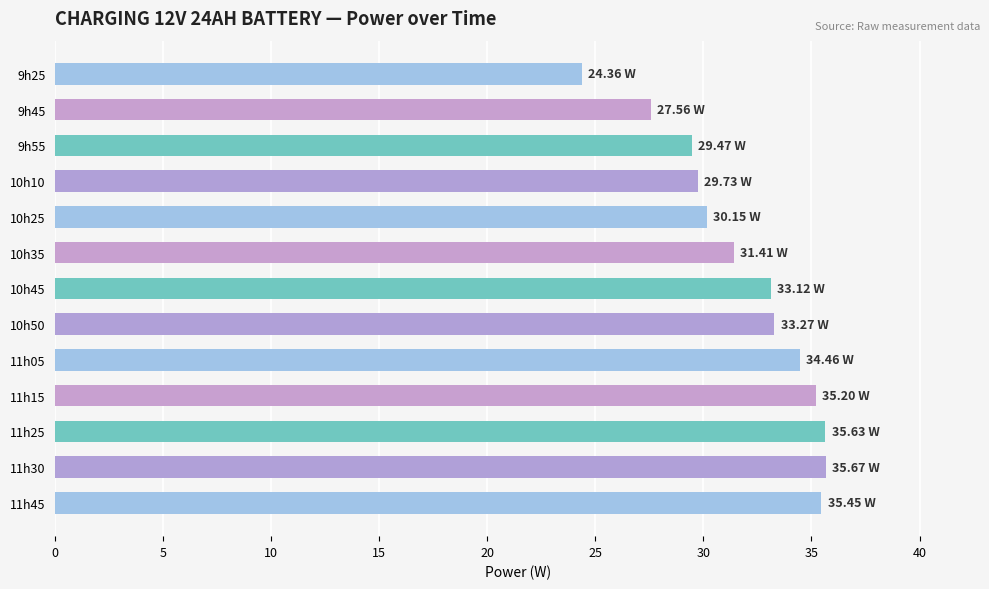

What is the difference between the second highest and second lowest values?

8.1